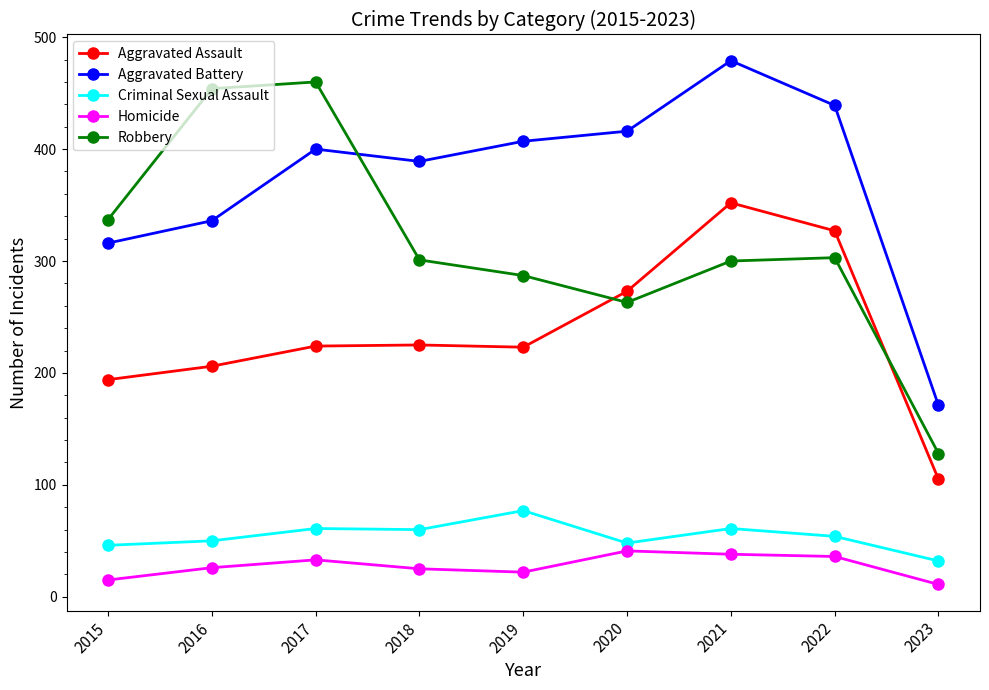

At which category is the sum across all series the highest?

2021